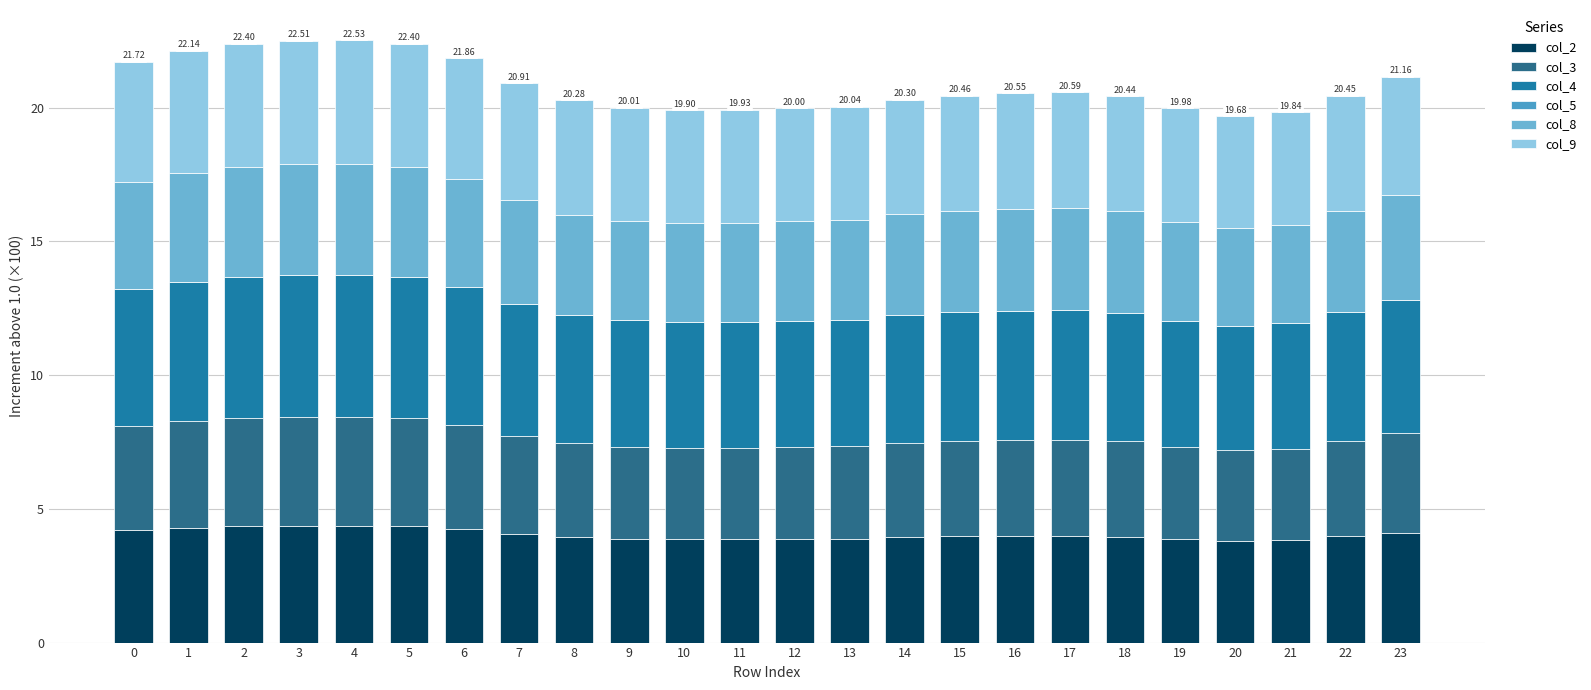

Count the number of data series in this chart.

5